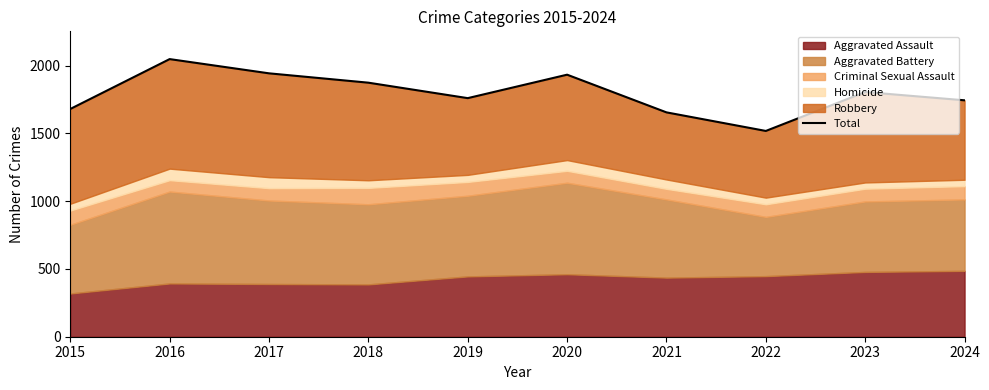

Rank the categories by value from highest to lowest.

2016, 2017, 2020, 2018, 2023, 2019, 2024, 2015, 2021, 2022